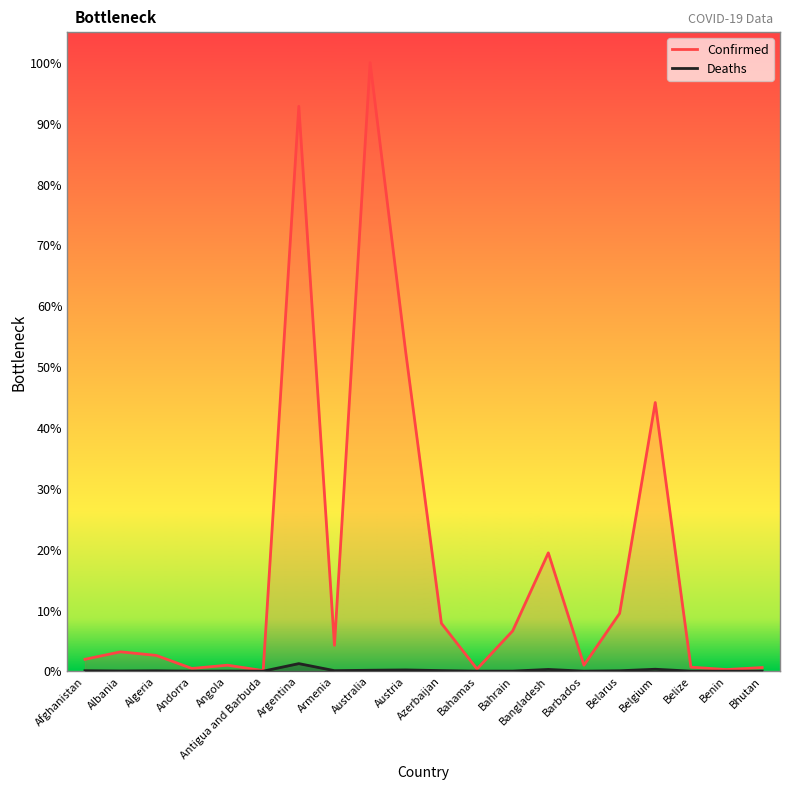

Where is the first local minimum for Confirmed?

Andorra